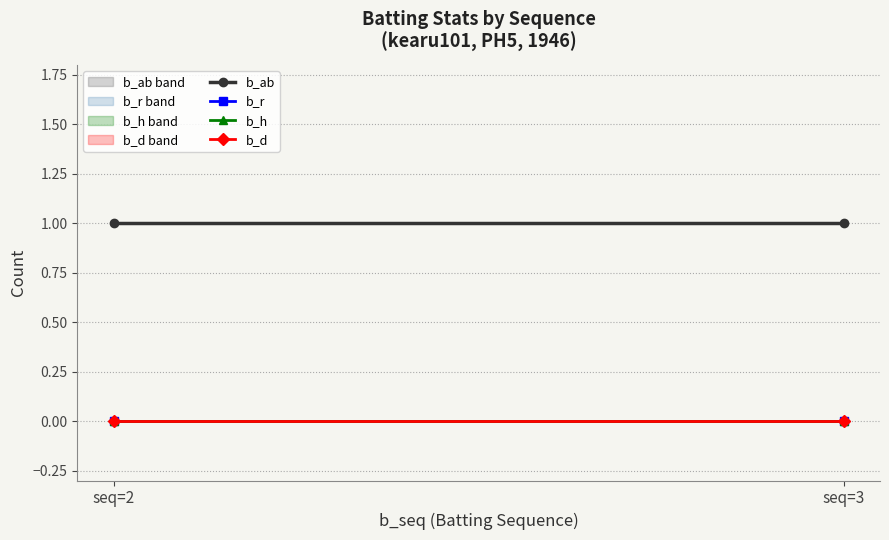

The b_d series shows 0 at seq=2. True or false?

True